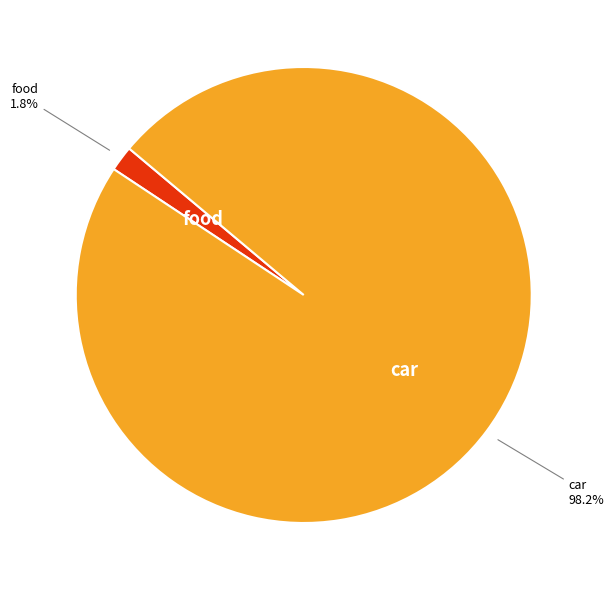

What percentage do car and food together represent?

100.0%